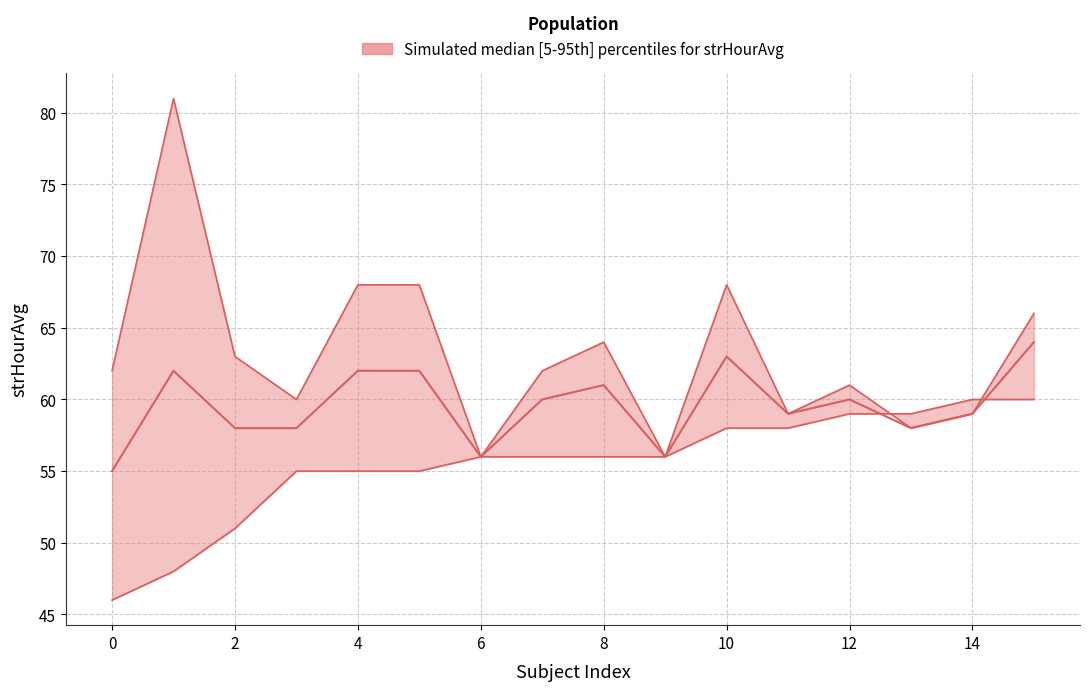

Which series changed the most between 11 and 15?

upper